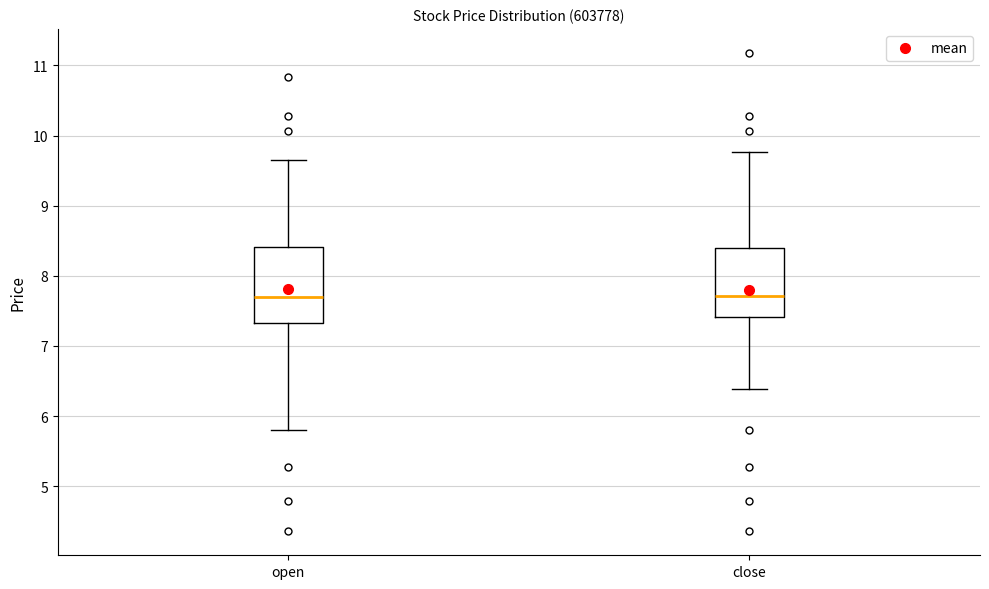

Which box is the tallest, from its lower edge to its upper edge?

open